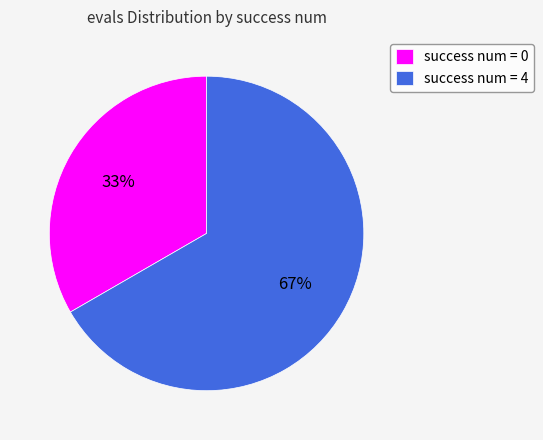

To the nearest percent, what portion does success num = 0 represent?

33%